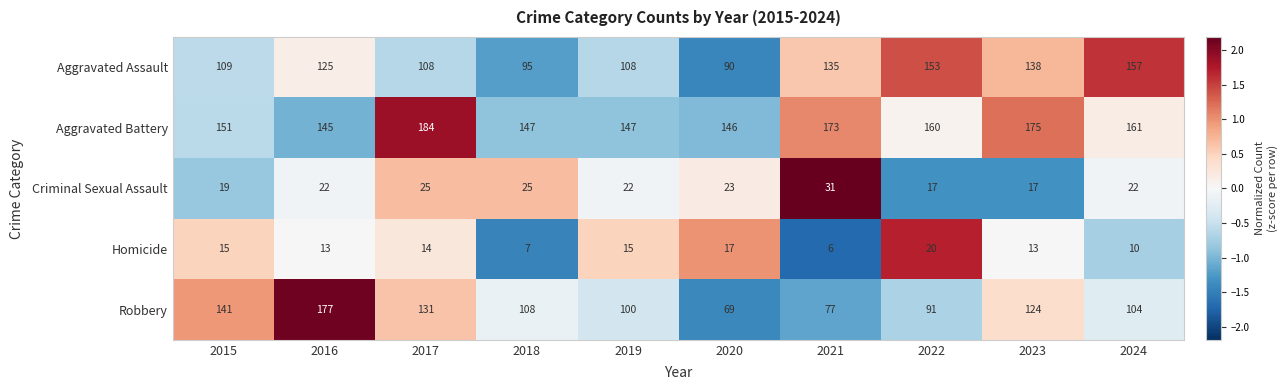

What is the minimum value shown in the chart?

6